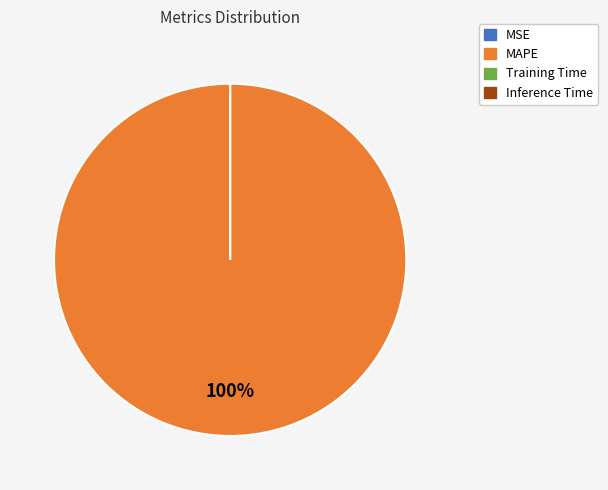

To the nearest percent, what is the difference between the largest and smallest slice percentages?

100%